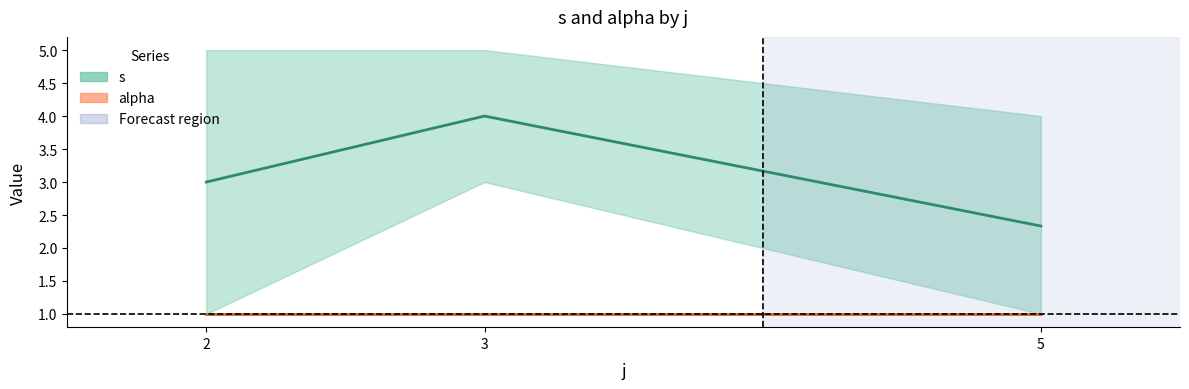

Does the chart display data point markers on the line(s)?

No